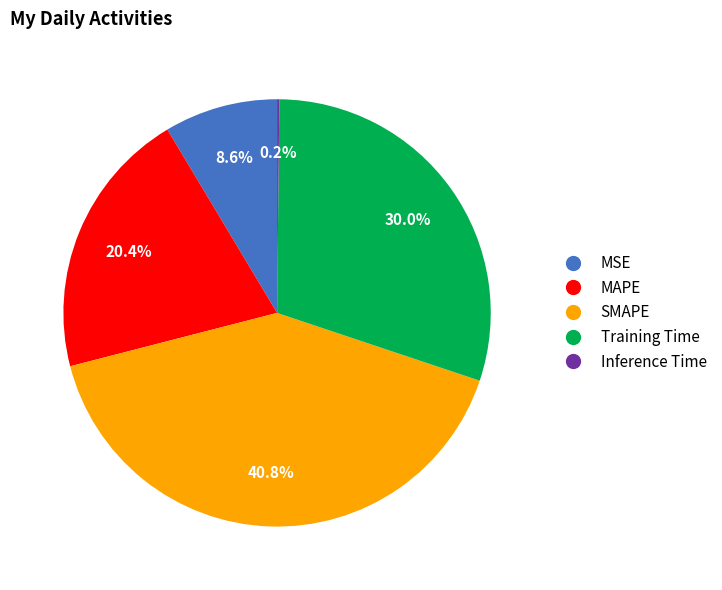

Is there a majority slice in this chart?

No